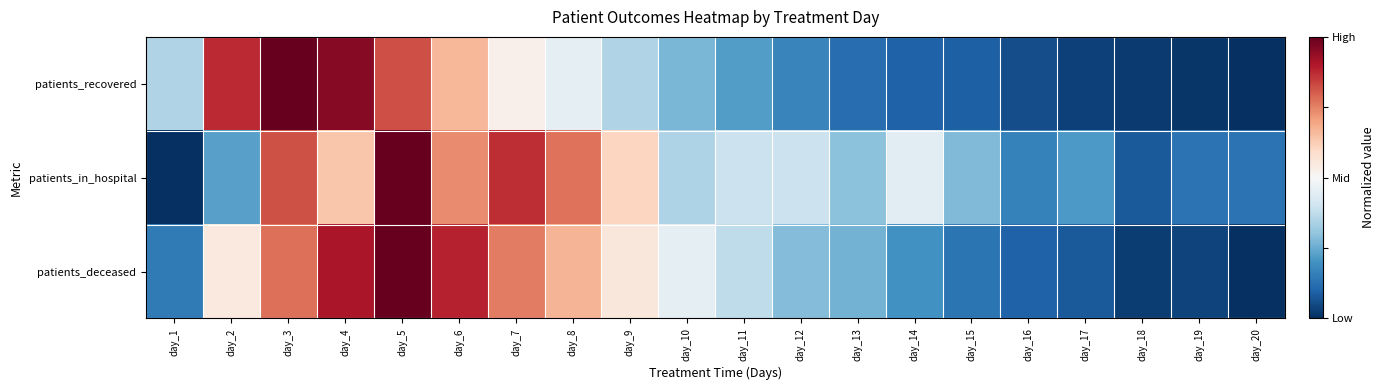

At which category is the sum across all series the highest?

day_5